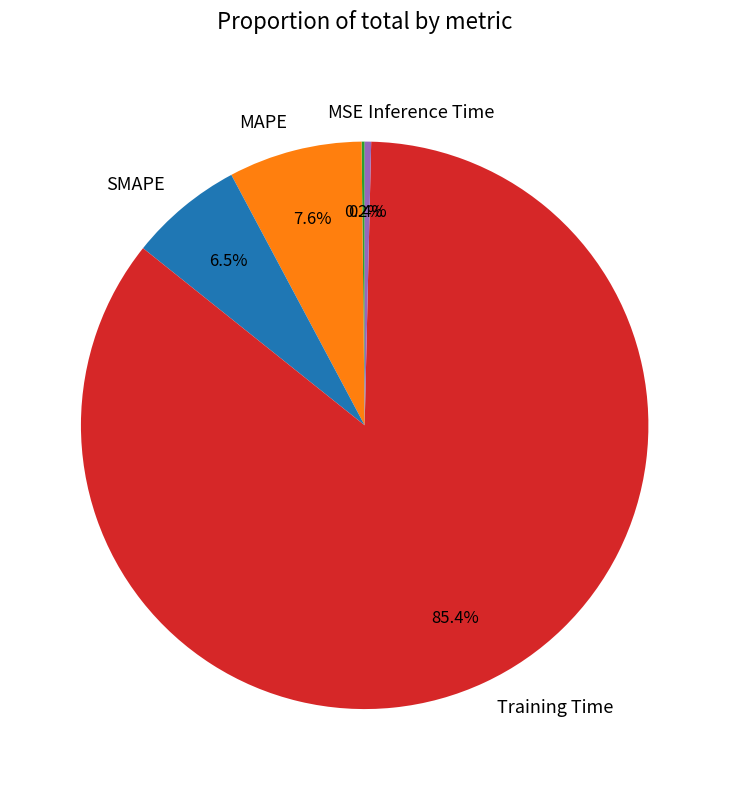

True or false: Inference Time accounts for 0% of the total.

True